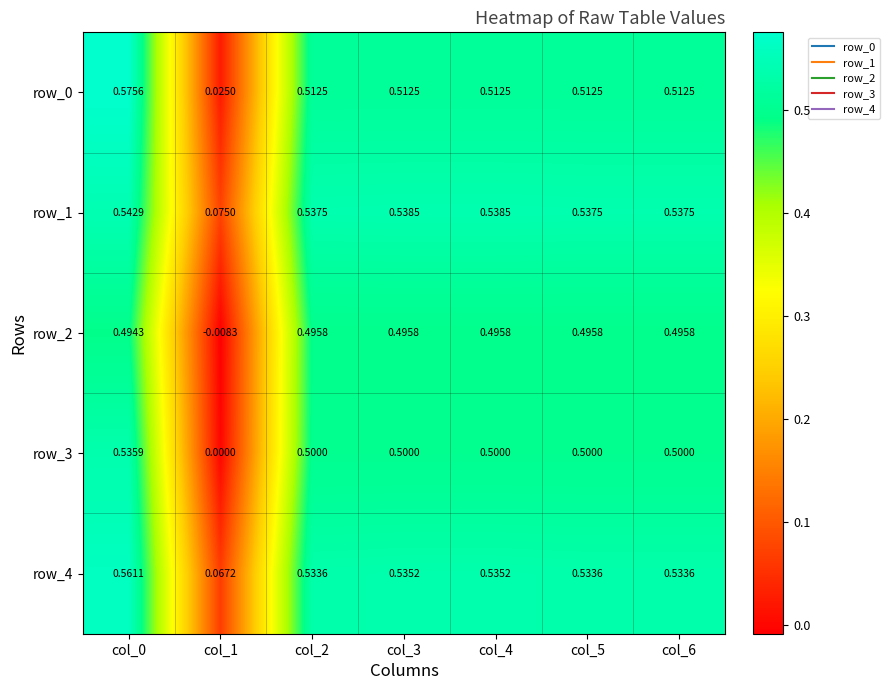

Is the value of row_4 at col_0 greater than the value of row_2 at col_0?

Yes